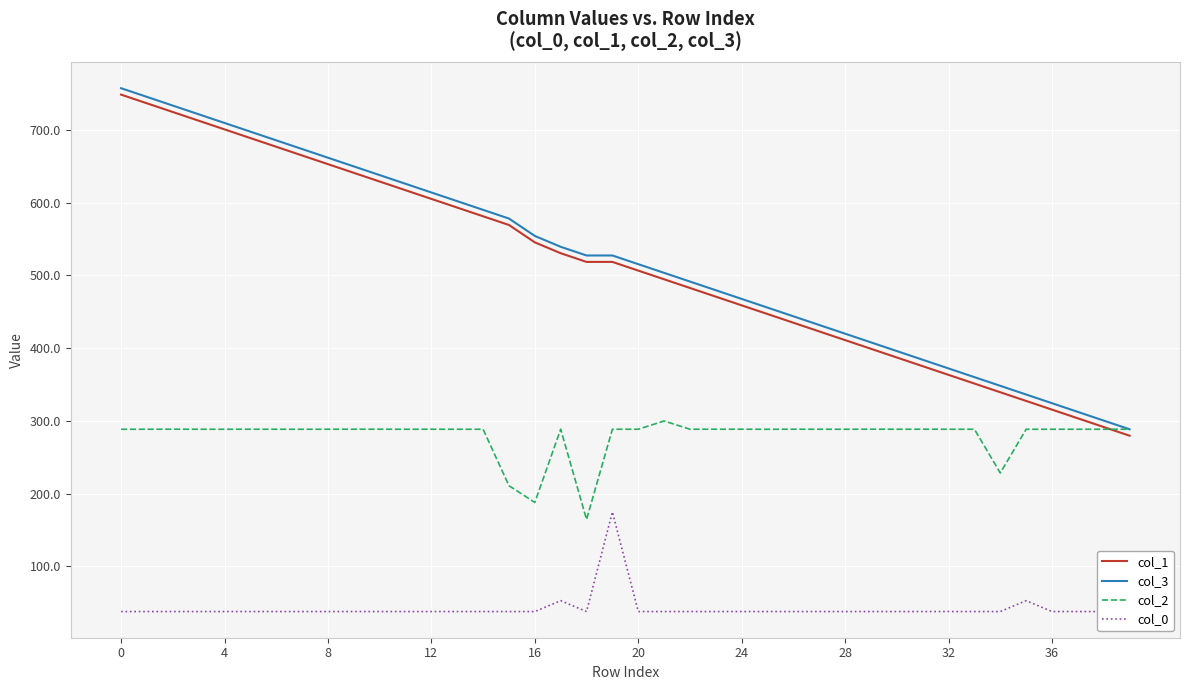

True or false: col_1 and col_3 cross at least once.

False